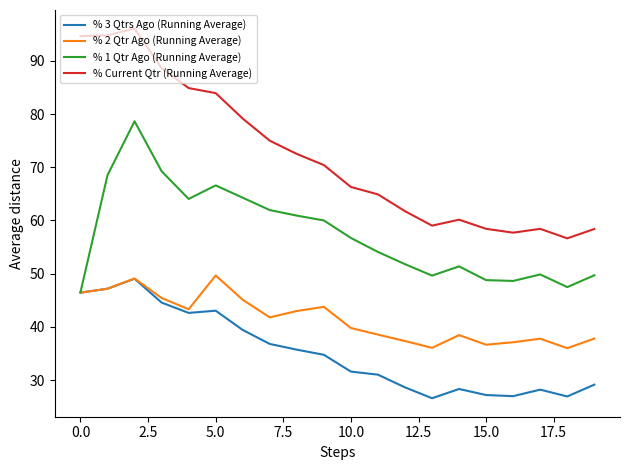

How many values in the % 1 Qtr Ago (Running Average) series exceed 56?

10